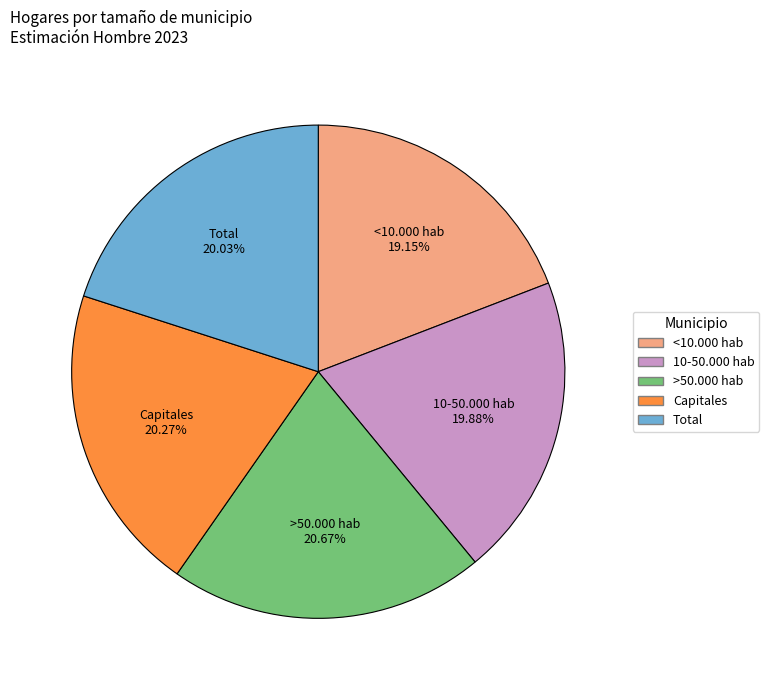

How many segments does this pie chart have?

5